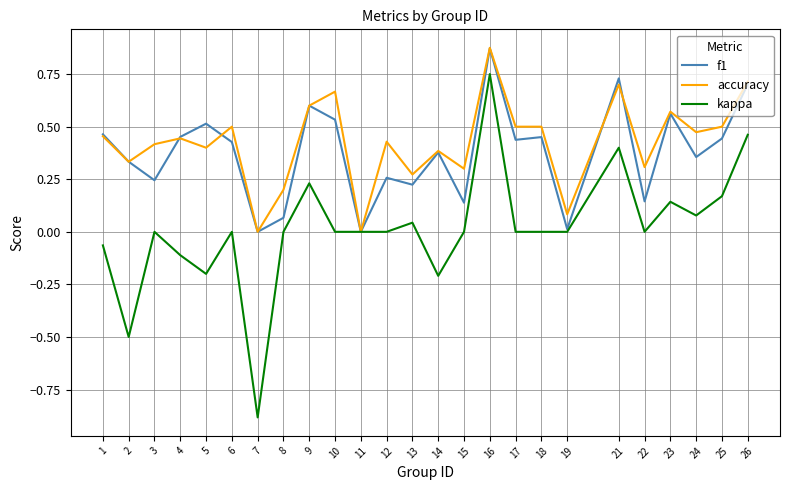

The f1 series shows 0.6 at 23. True or false?

True